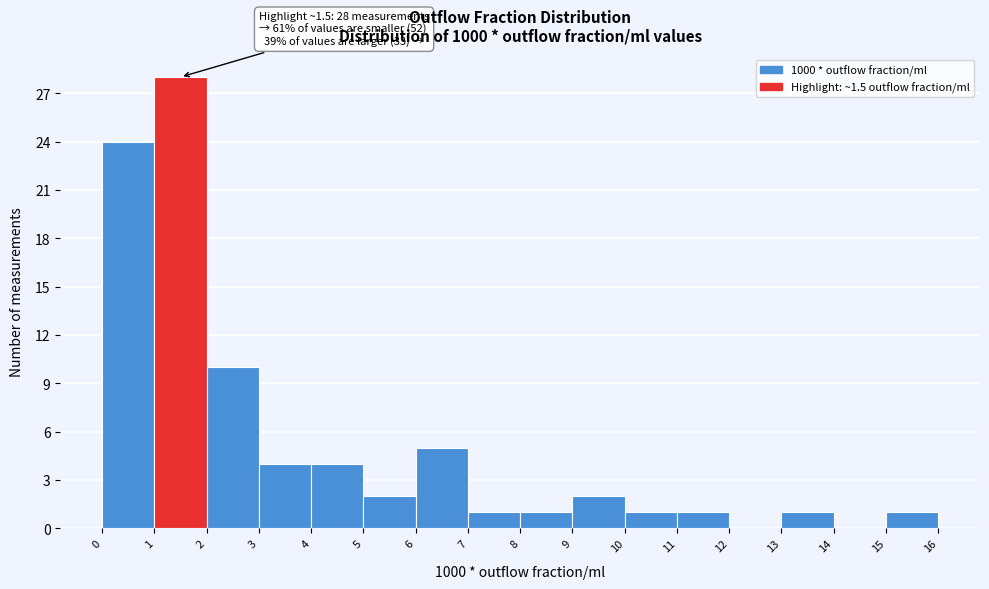

Which range on the x-axis has the tallest bar?

1 to 2